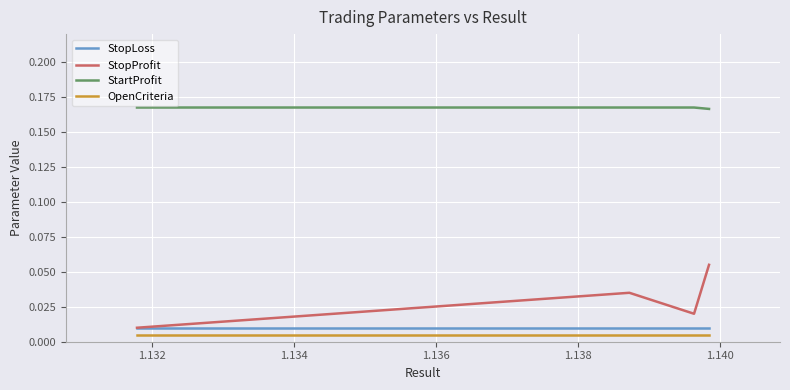

True or false: OpenCriteria and StopLoss cross at least once.

False